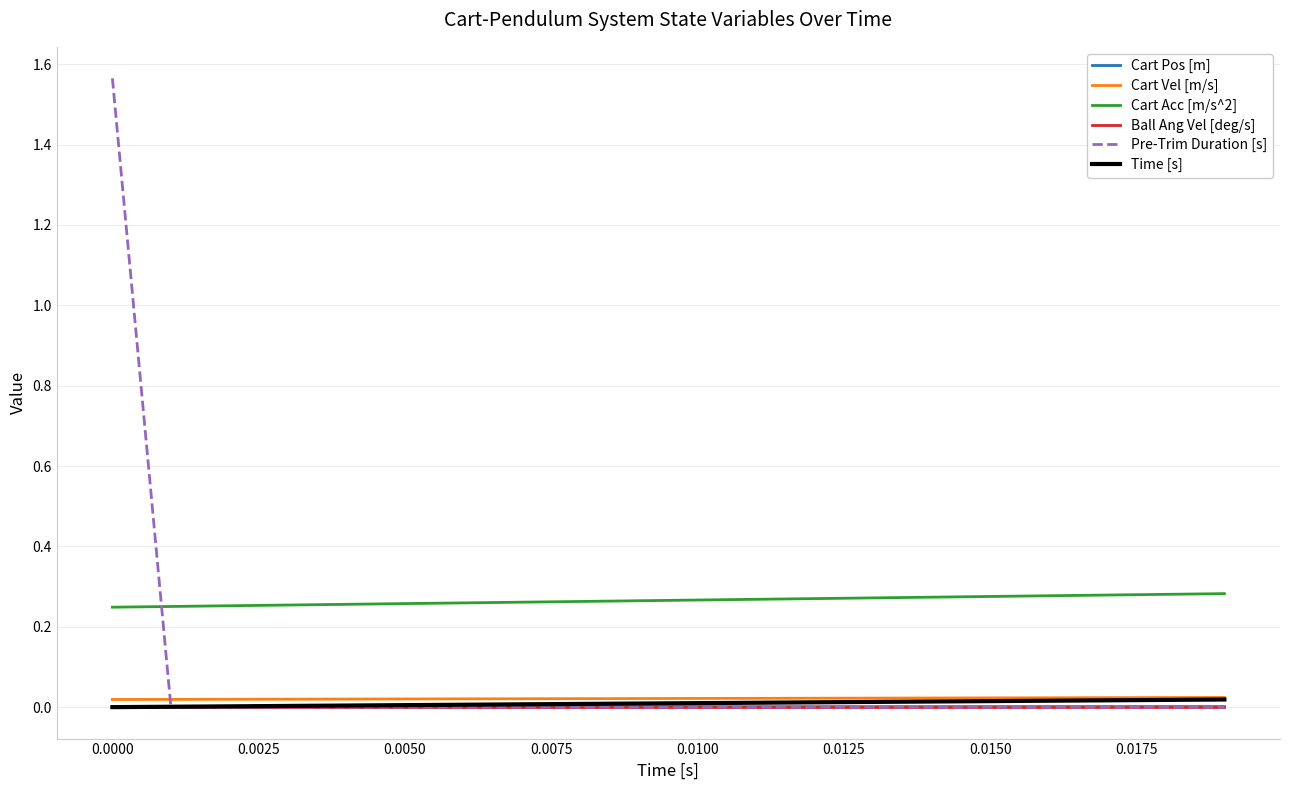

Which series has the largest range (max minus min)?

Pre-Trim Duration [s]